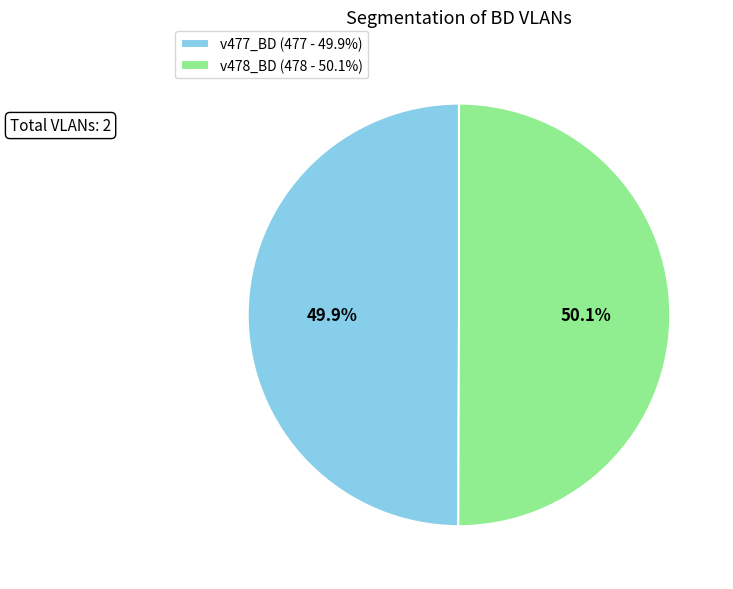

What percentage is the v477_BD slice, to the nearest percent?

50%